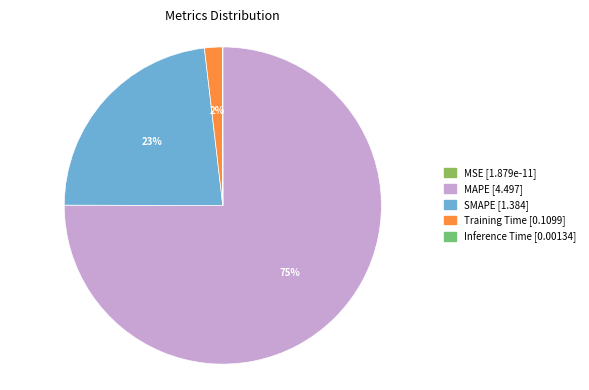

Combined, do Inference Time and Training Time account for over 50%?

No